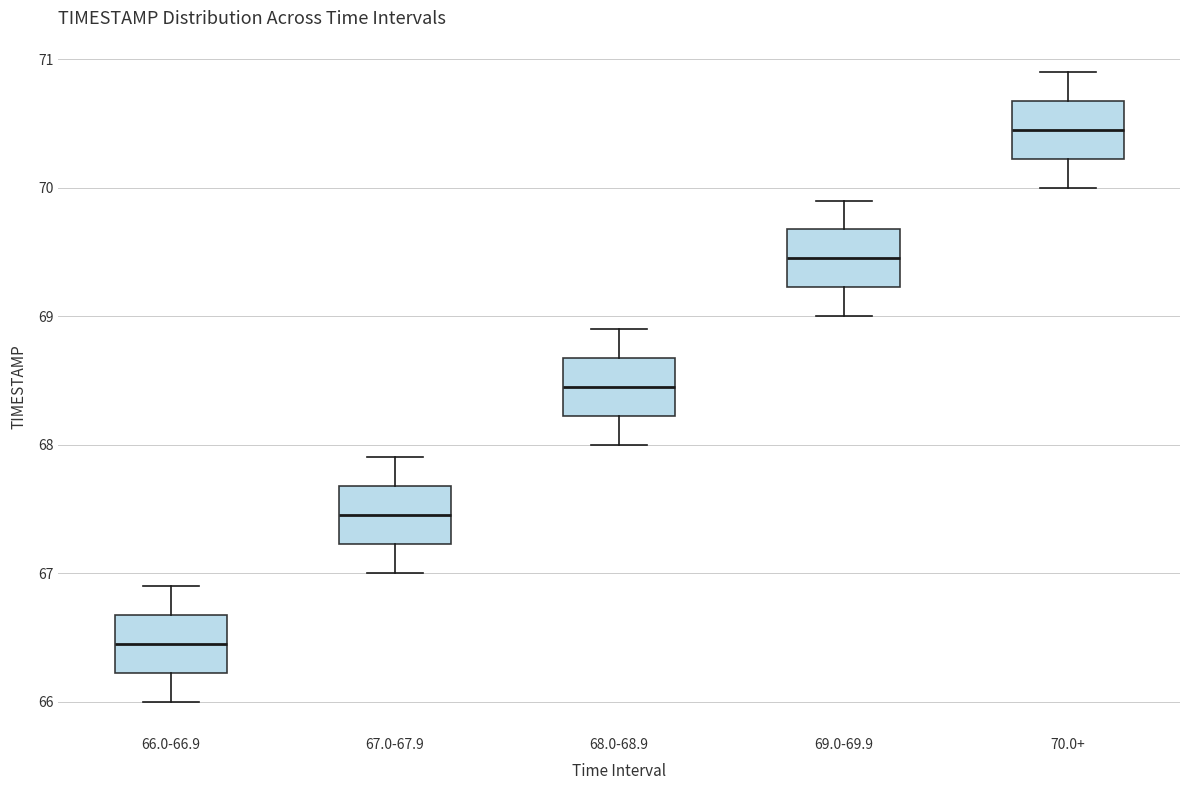

Reading left to right, read every box against the y-axis: the position of its median line, the range the box covers, and the ends of its whiskers. The values are not printed on the chart, so give them approximately, as read against the axis.

66.0-66.9: median 66.5, box 66.2 to 66.7, whiskers 66.0 to 66.9
67.0-67.9: median 67.5, box 67.2 to 67.7, whiskers 67.0 to 67.9
68.0-68.9: median 68.5, box 68.2 to 68.7, whiskers 68.0 to 68.9
69.0-69.9: median 69.5, box 69.2 to 69.7, whiskers 69.0 to 69.9
70.0+: median 70.5, box 70.2 to 70.7, whiskers 70.0 to 70.9